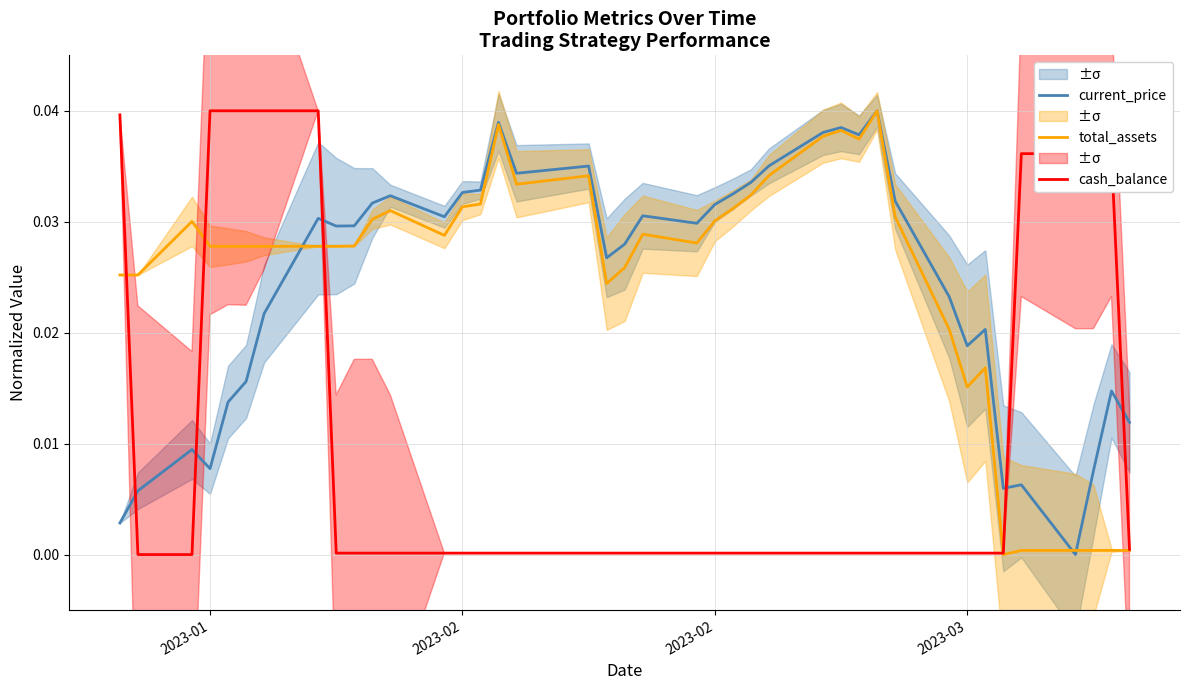

True or false: cash_balance has more than 1 points higher than both neighbors.

False